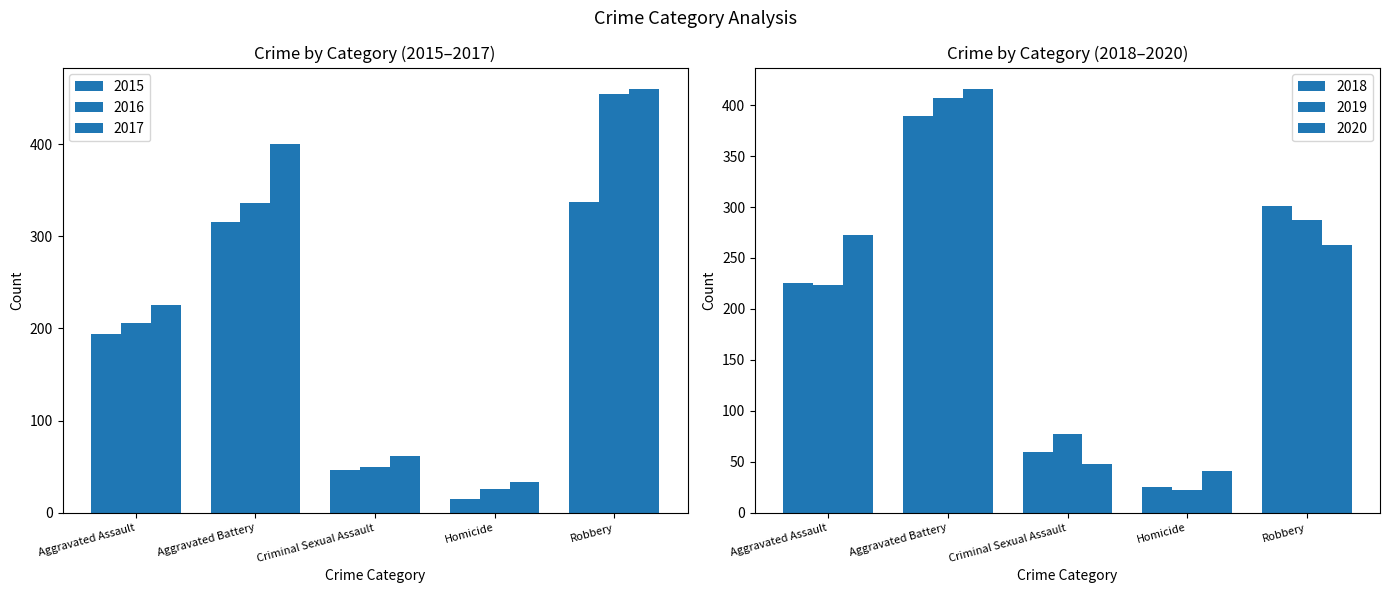

The value of 2019 at Criminal Sexual Assault is 36. True or false?

False